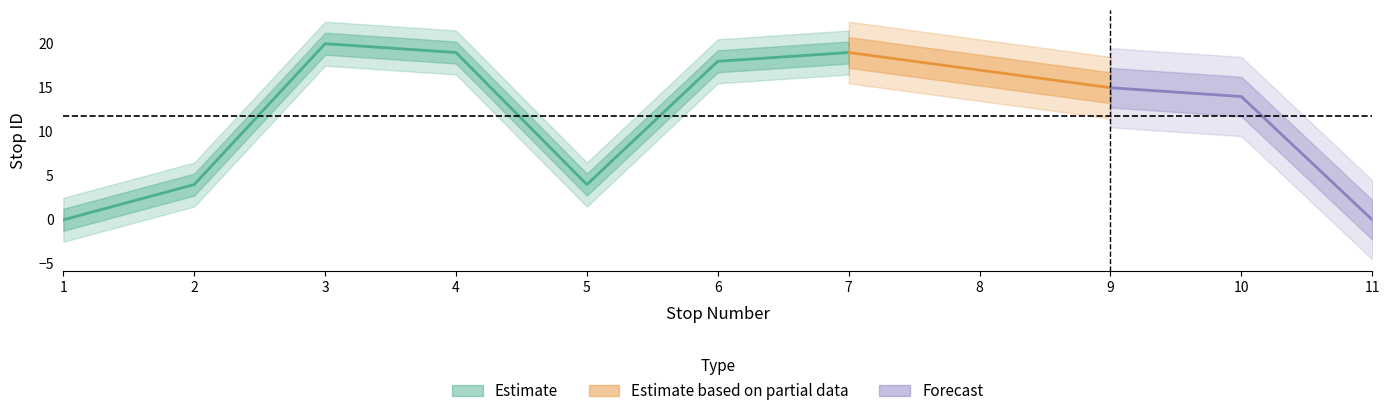

True or false: the data shows 0 at 1.

True